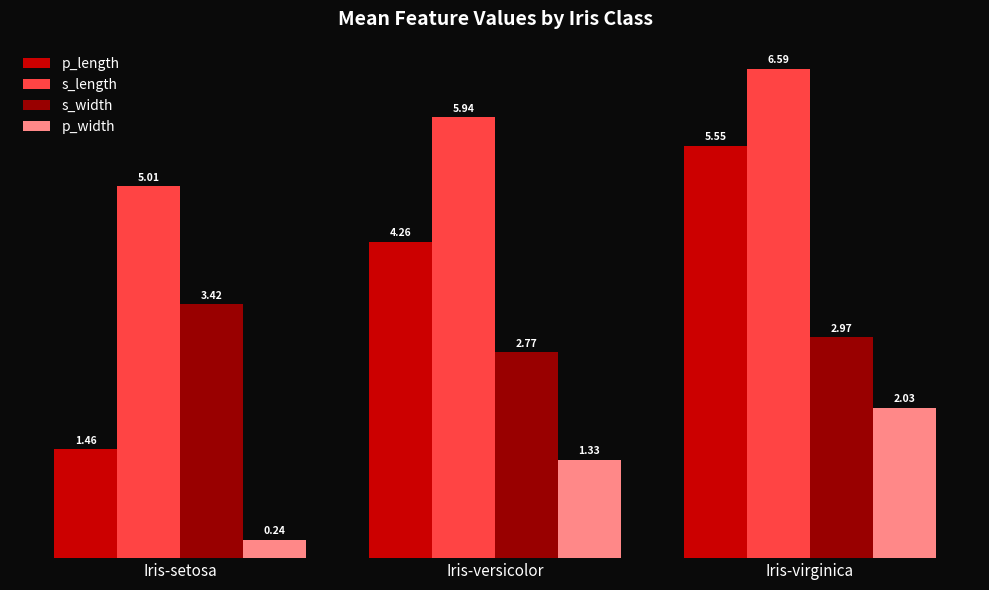

At Iris-versicolor, list the series in order from smallest to largest.

p_width, s_width, p_length, s_length